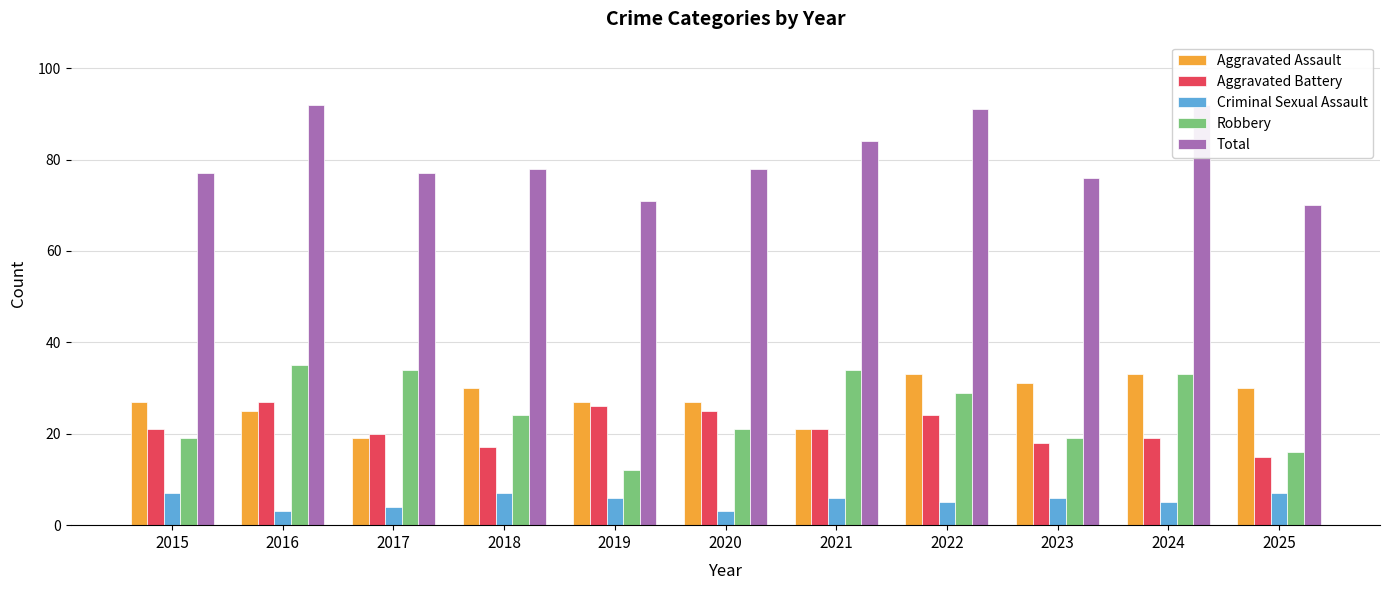

At which category is the sum across all series the highest?

2016